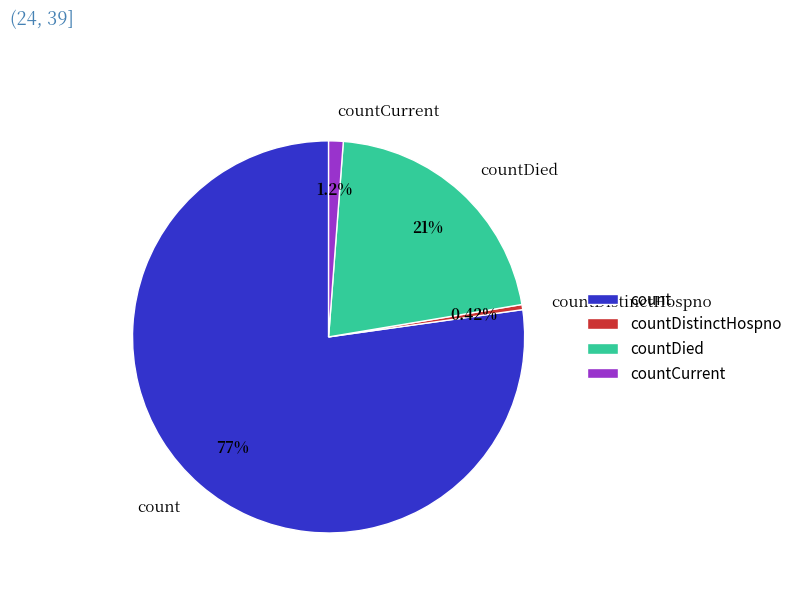

Rank the categories by value from lowest to highest.

countDistinctHospno, countCurrent, countDied, count